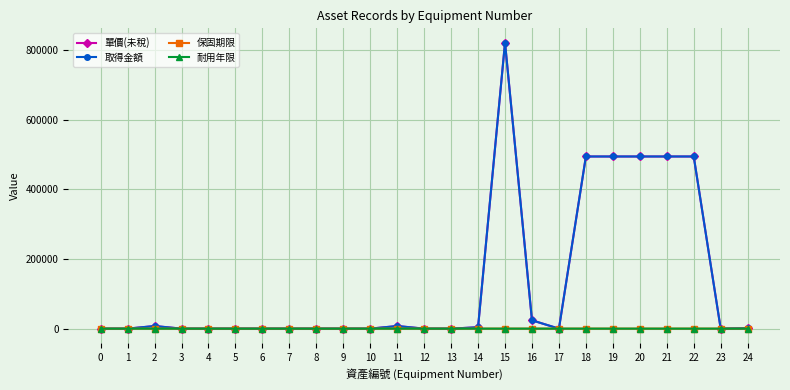

True or false: 單價(未稅) and 保固期限 cross at least once.

False